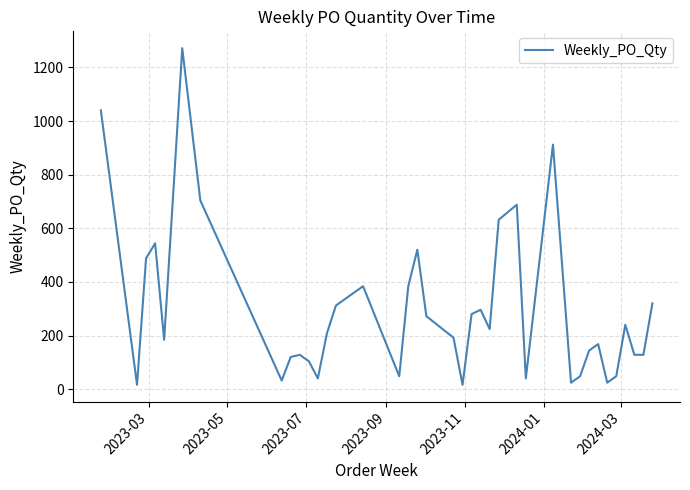

What is the greatest value displayed?

1272